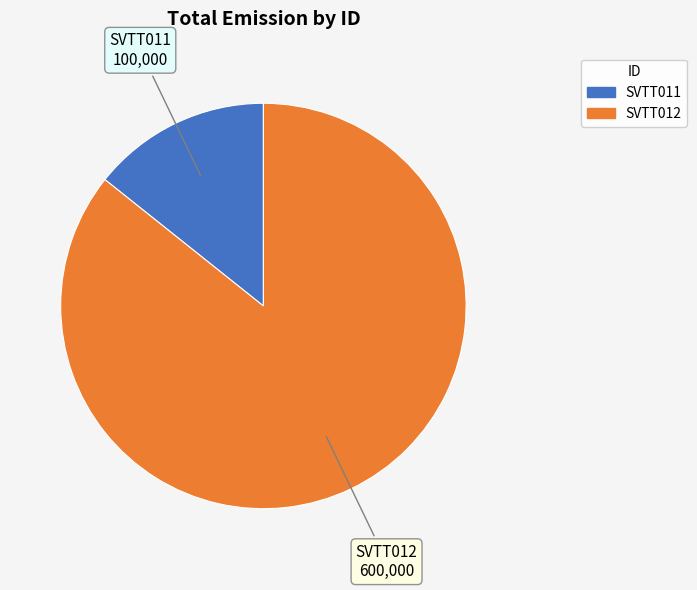

Combined, do SVTT012 and SVTT011 account for over 50%?

Yes